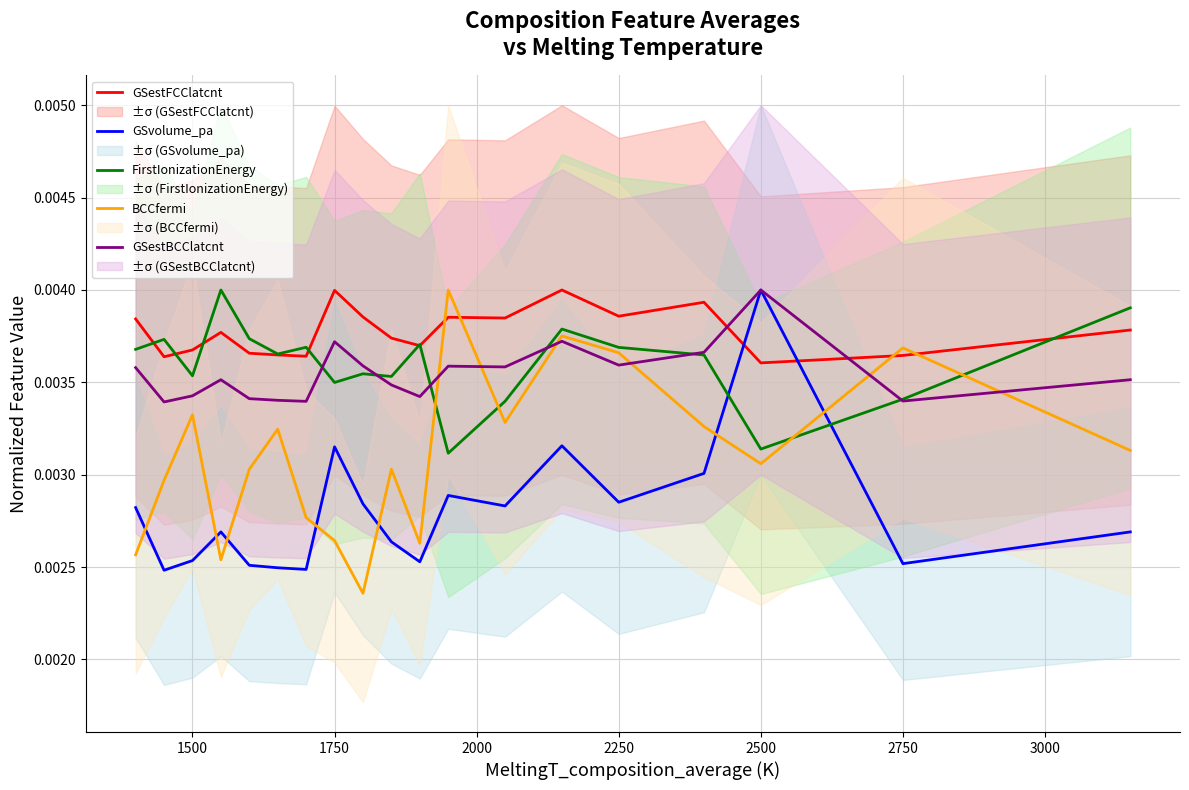

The BCCfermi series shows 0.0 at 11. True or false?

False